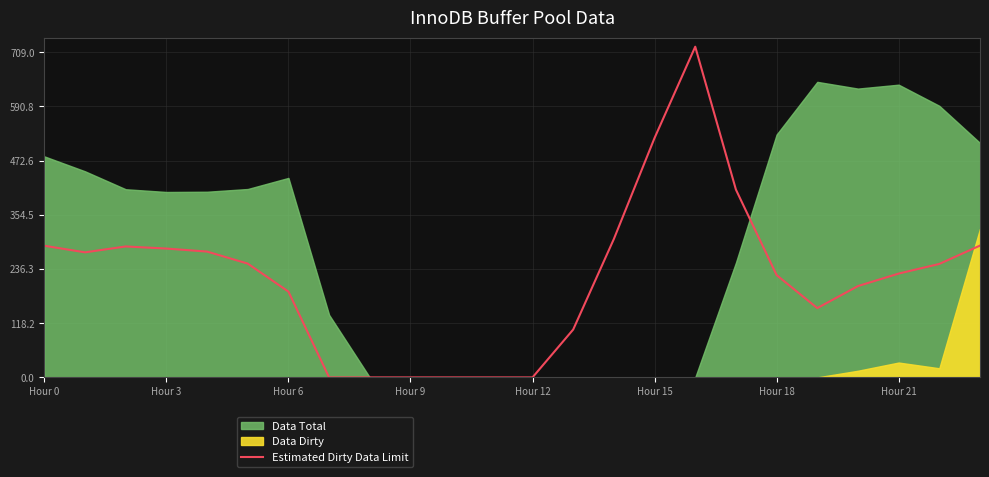

The value of Estimated Dirty Data Limit at Hour 9 is 0.0. True or false?

True